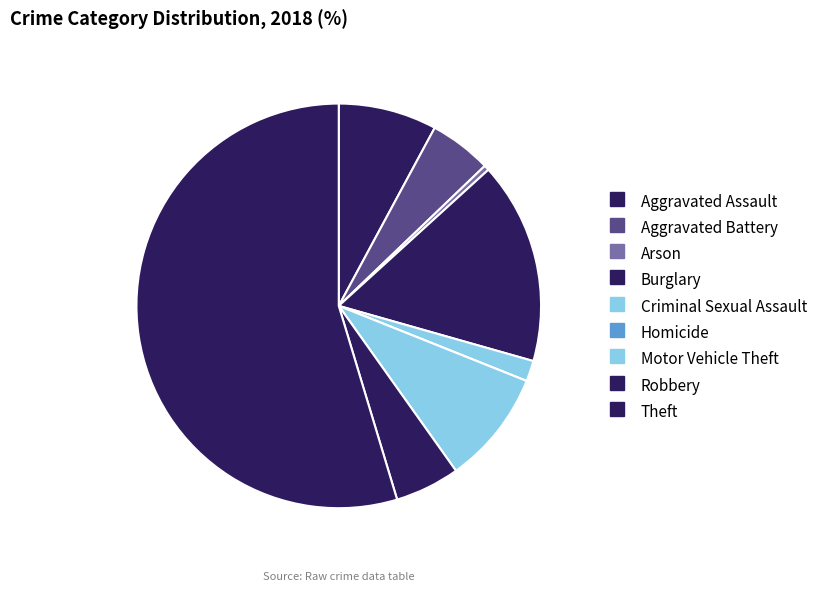

Count the number of slices in the pie.

9